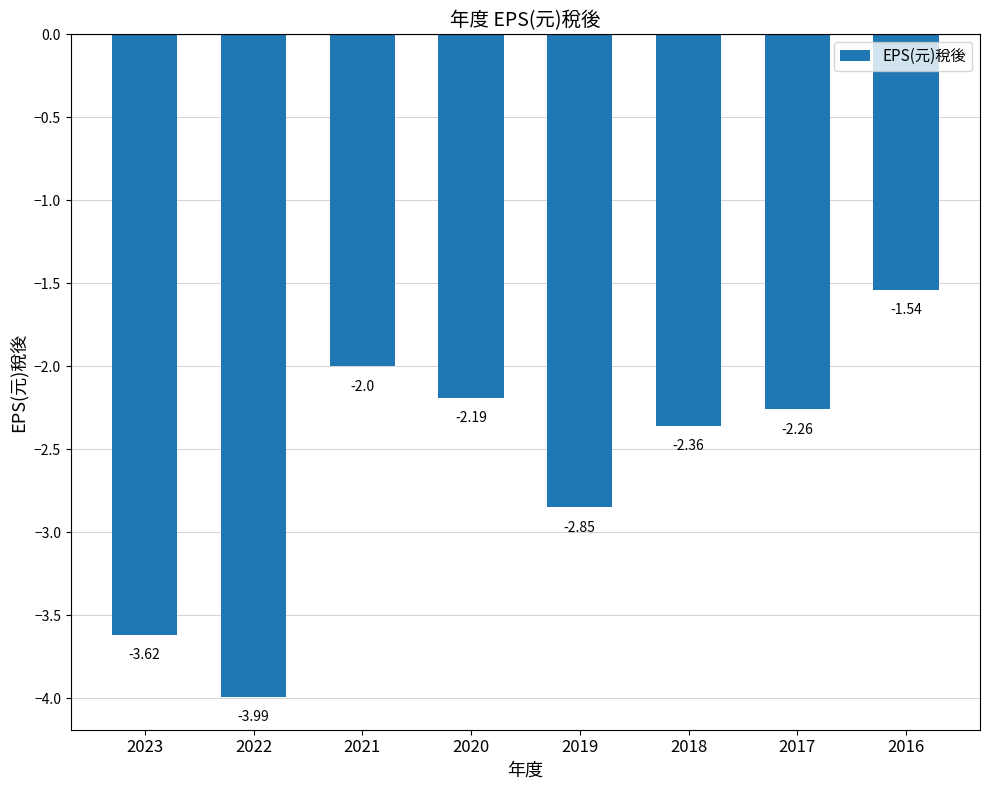

Count the number of data series in this chart.

1